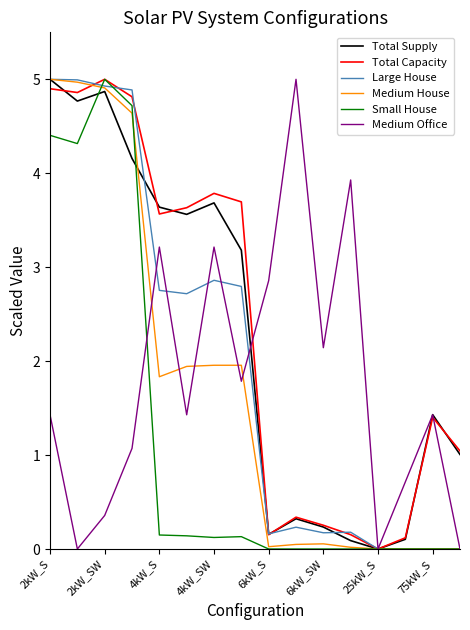

What is the highest value of the Total Capacity series?

5.0